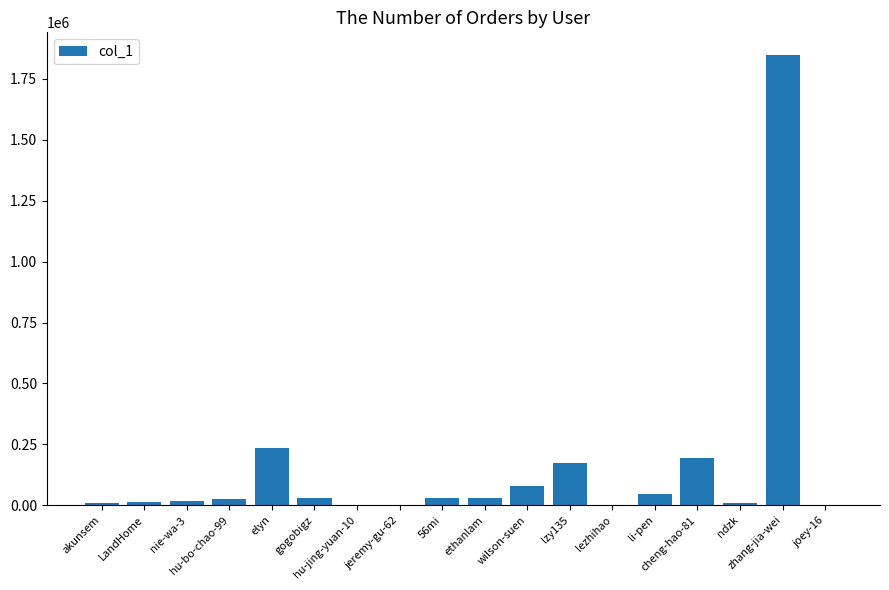

Reading left to right, list all the values displayed in this chart.

7362	12578	18570	23810	236542	27911	44	1	28981	28061	77671	171895	243	45437	195580	8882	1848900	141